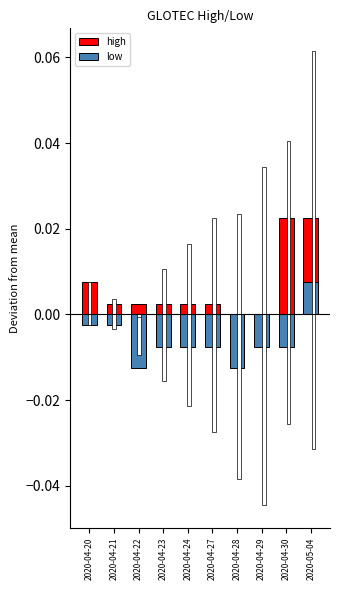

Between 2020-04-21 and 2020-04-23, which is larger?

2020-04-21